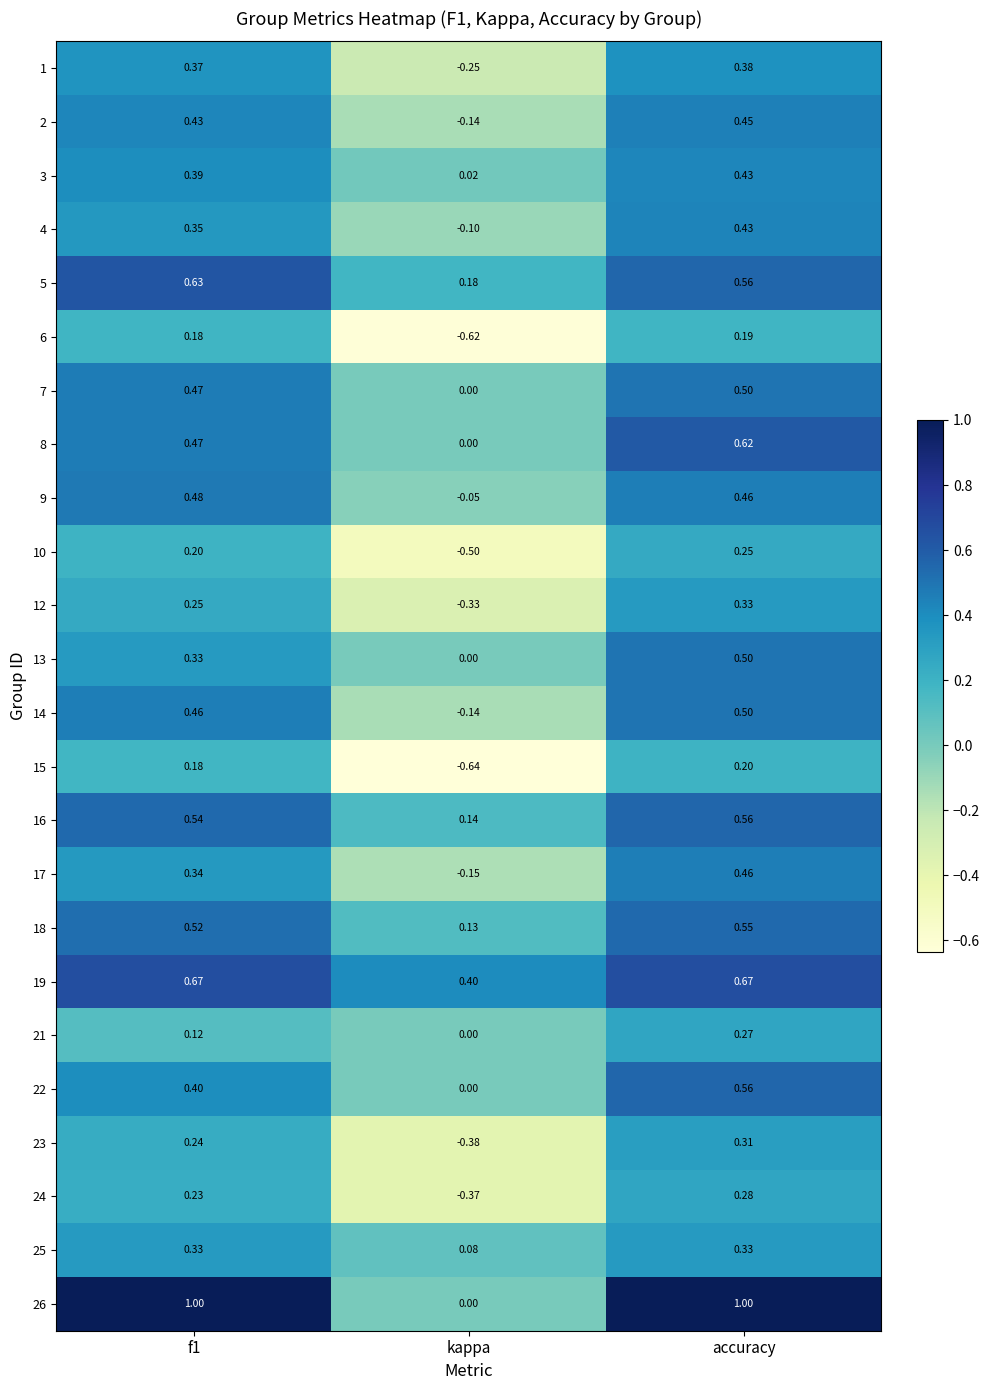

Which series has the widest spread of values?

26